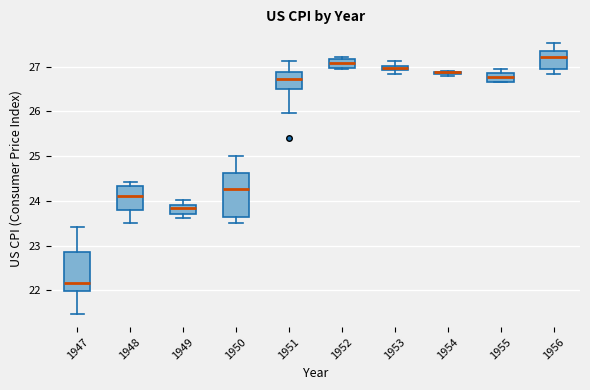

Comparing the boxes themselves (not the whiskers), which one is the tallest?

1950